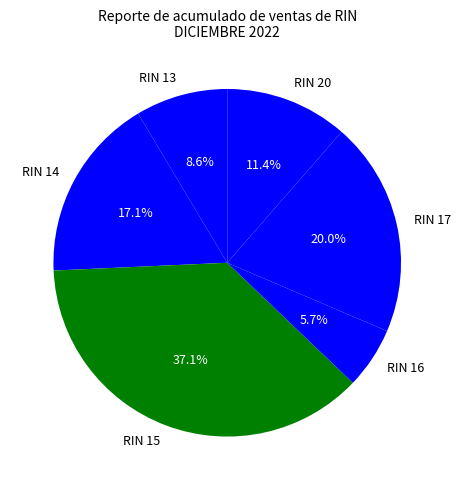

Count the number of slices in the pie.

6